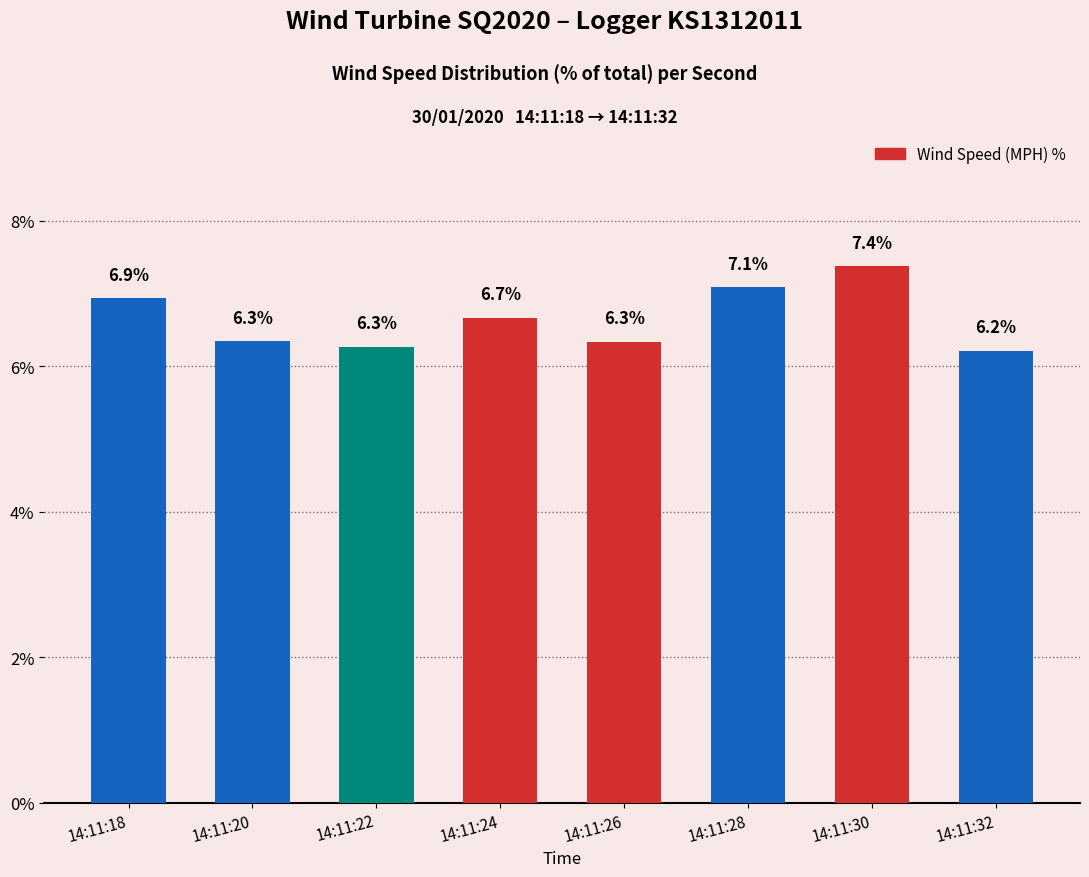

Approximately how many times larger is the value at 14:11:24 compared to 14:11:22?

1.1